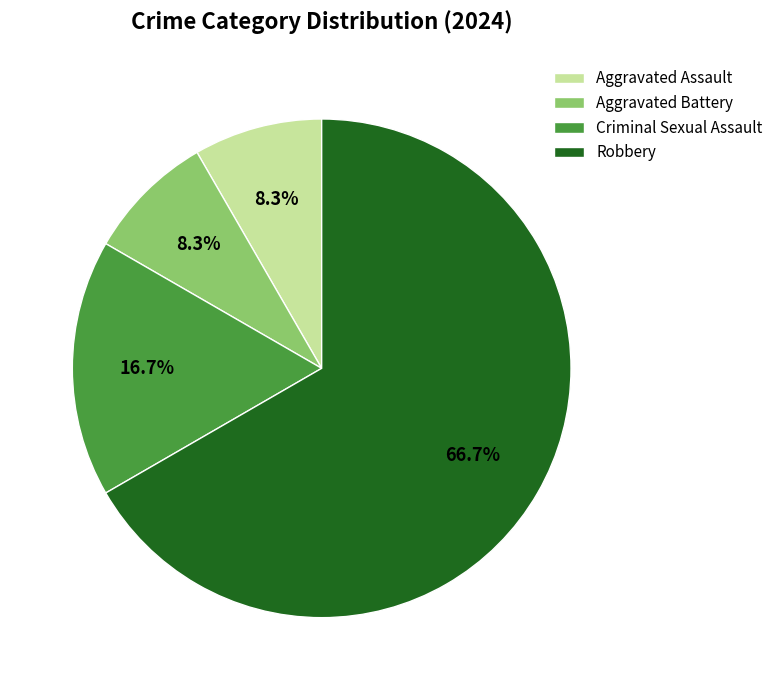

What percentage is the Criminal Sexual Assault slice, to the nearest percent?

17%